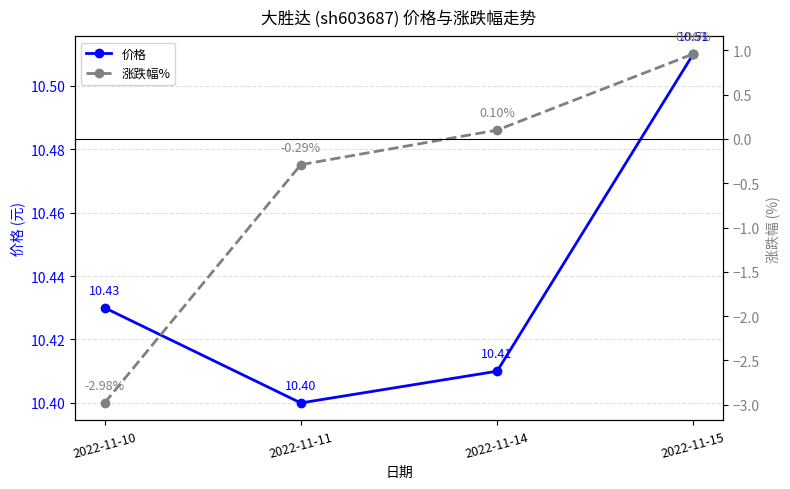

At which label is 价格 closest to 10?

2022-11-11